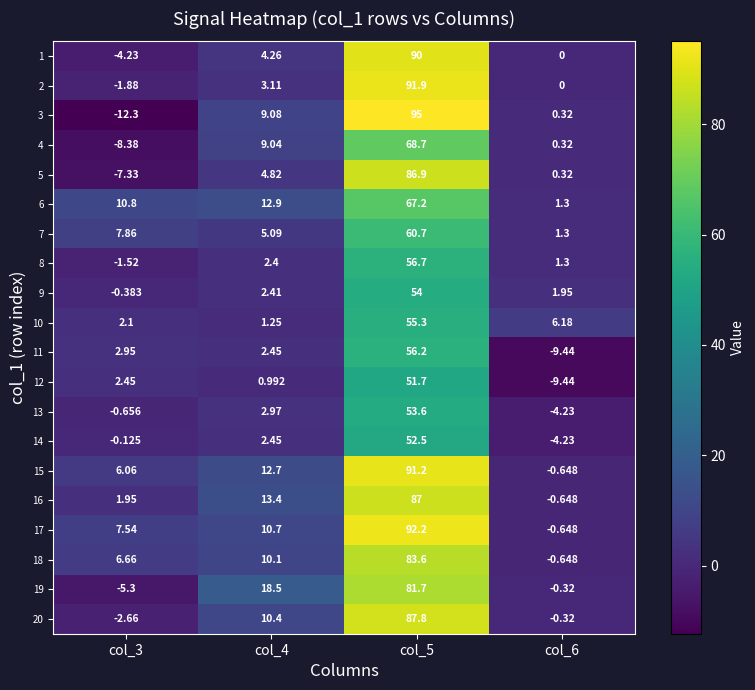

At col_5, list the series in order from largest to smallest.

3, 17, 2, 15, 1, 20, 16, 5, 18, 19, 4, 6, 7, 8, 11, 10, 9, 13, 14, 12